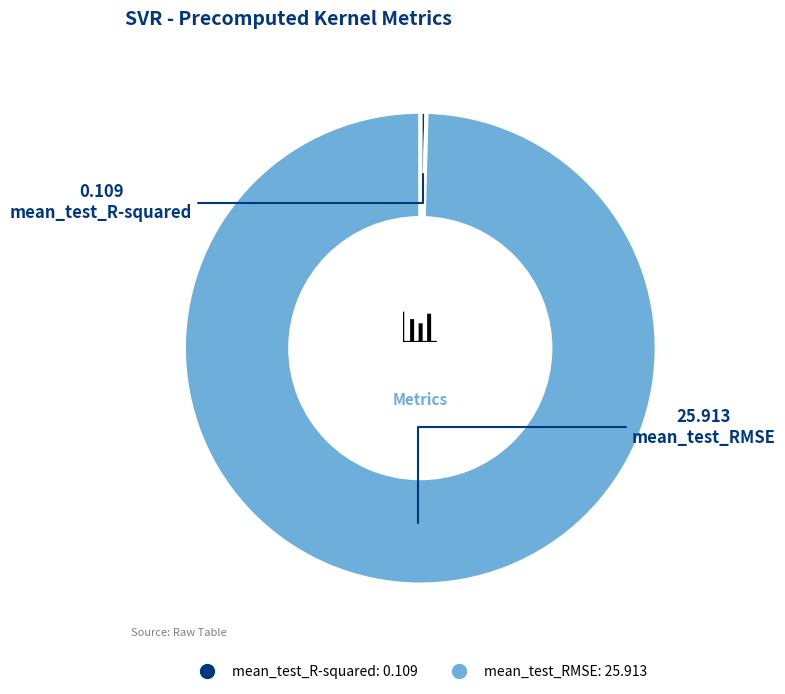

Combined, do mean_test_R-squared and mean_test_RMSE account for over 50%?

Yes